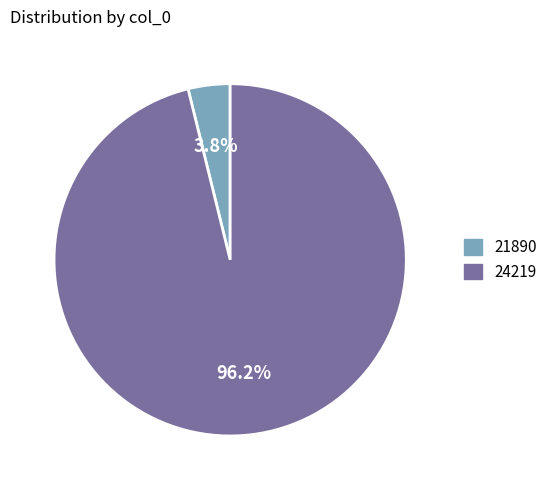

Is it true that 21890 is 4% of the pie?

True